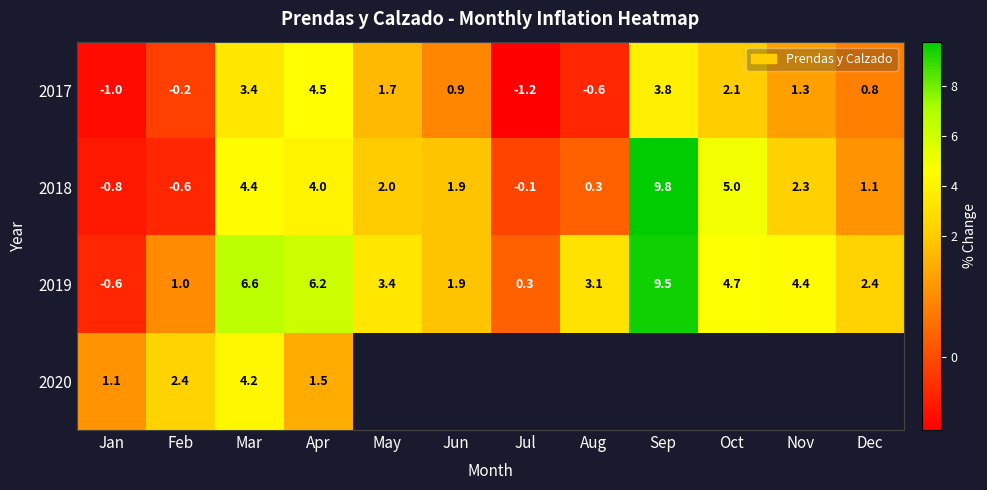

How many data points does each series have?

12